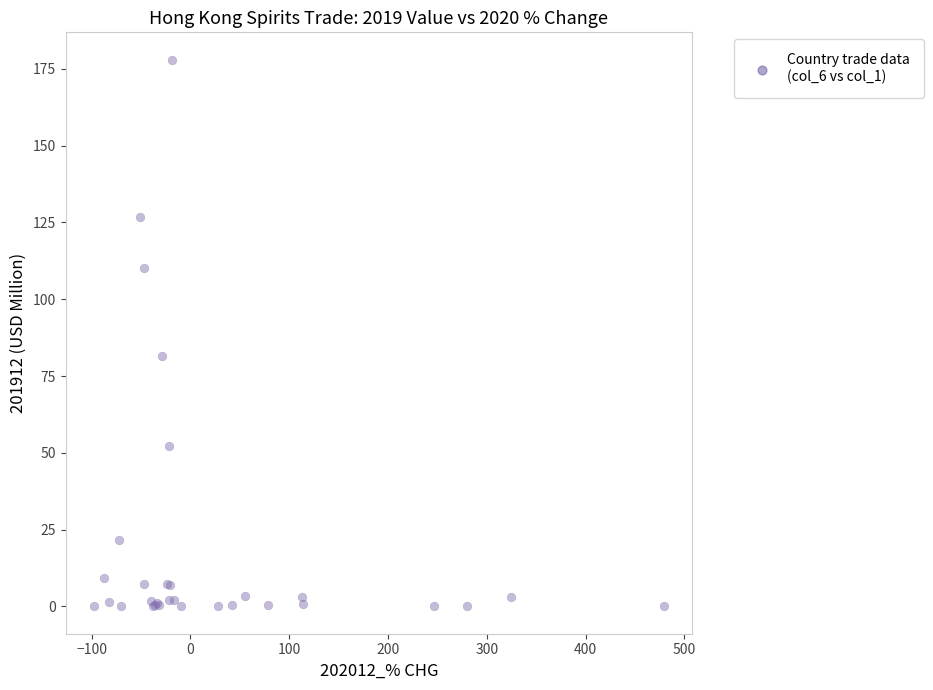

What Y value in the scatter plot is closest to 89?

81.4